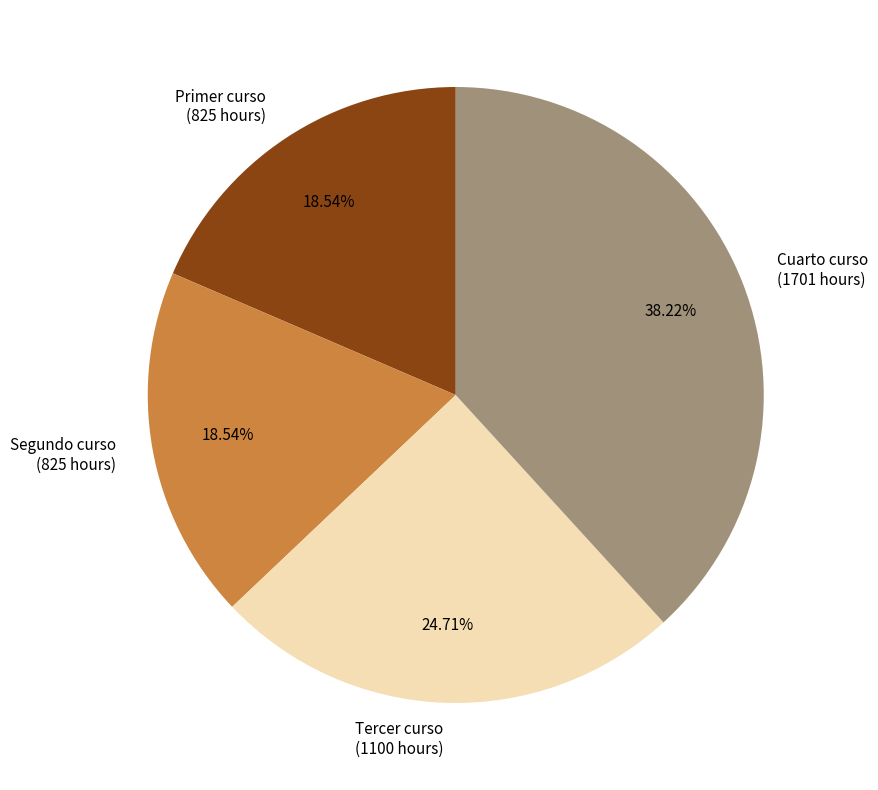

To the nearest percent, what is the difference between the largest and smallest slice percentages?

20%